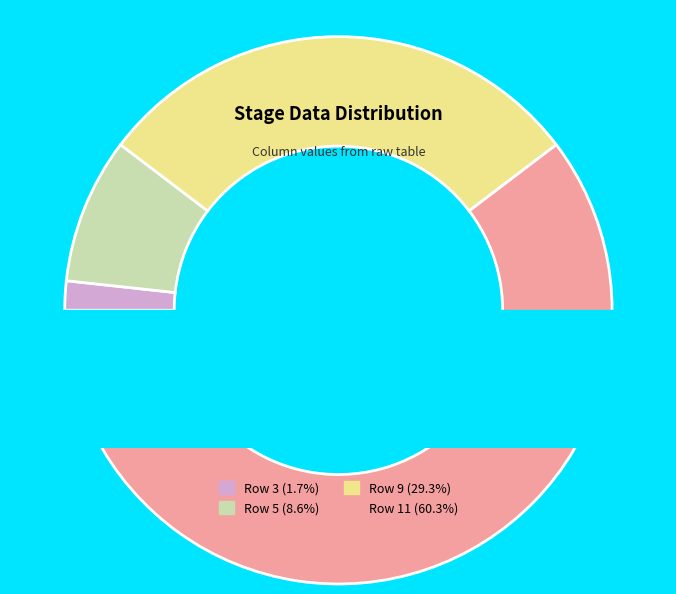

Combined, do Row 5 (8.6%) and Row 11 (60.3%) account for over 50%?

Yes